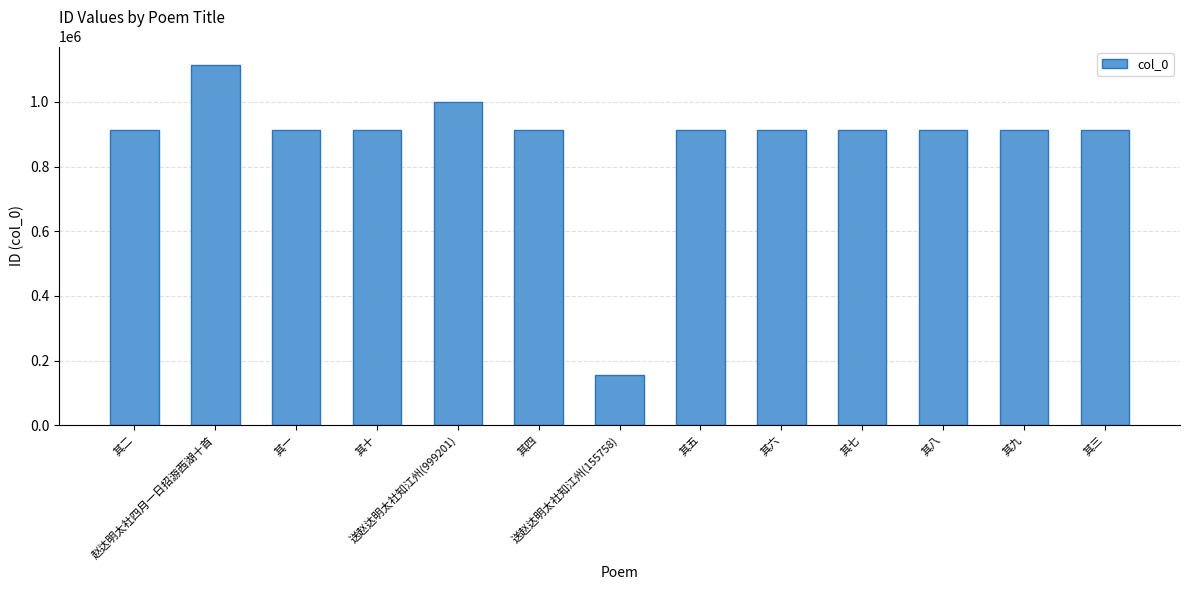

Does the chart contain any negative values?

No